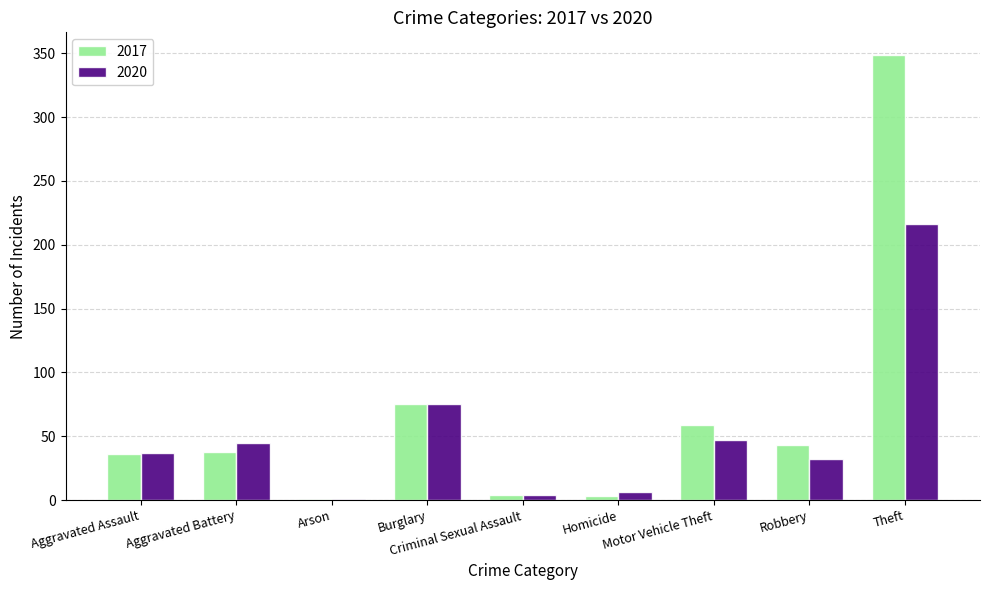

How many groups of bars are there?

9